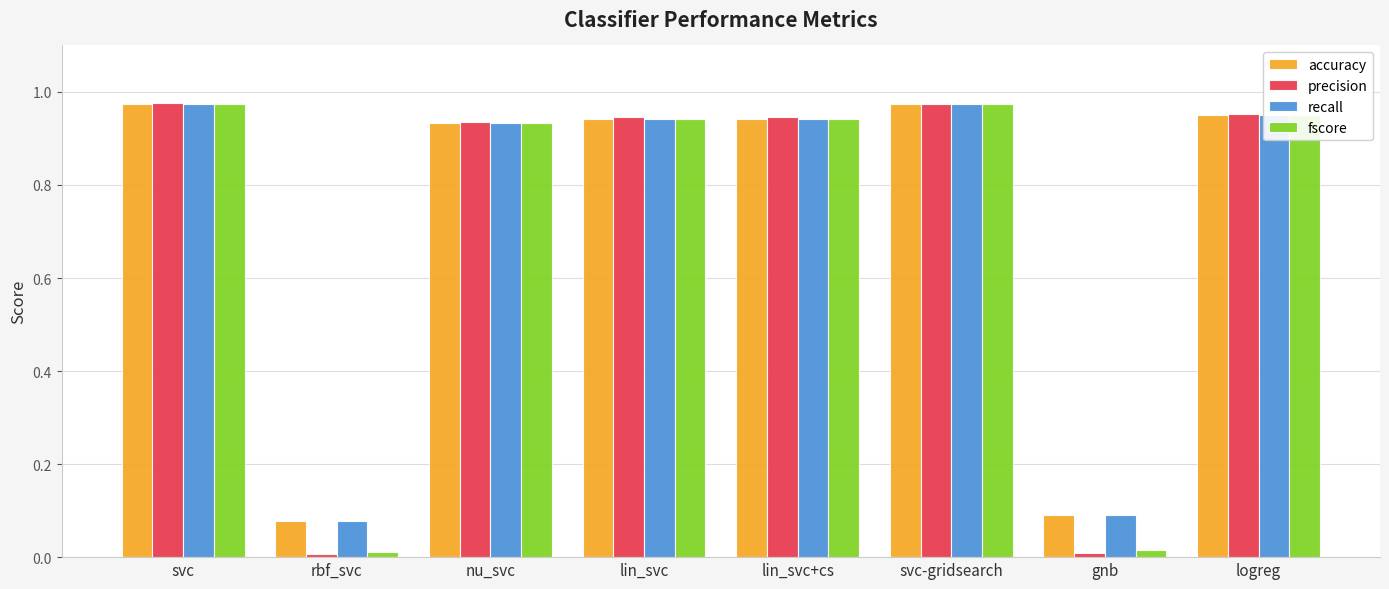

True or false: precision has a value of 0.6 at svc.

False